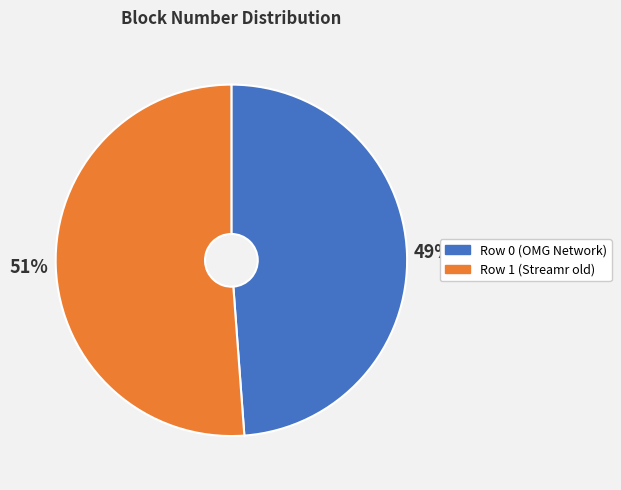

Is the sum of Row 1 (Streamr old) and Row 0 (OMG Network) greater than half?

Yes